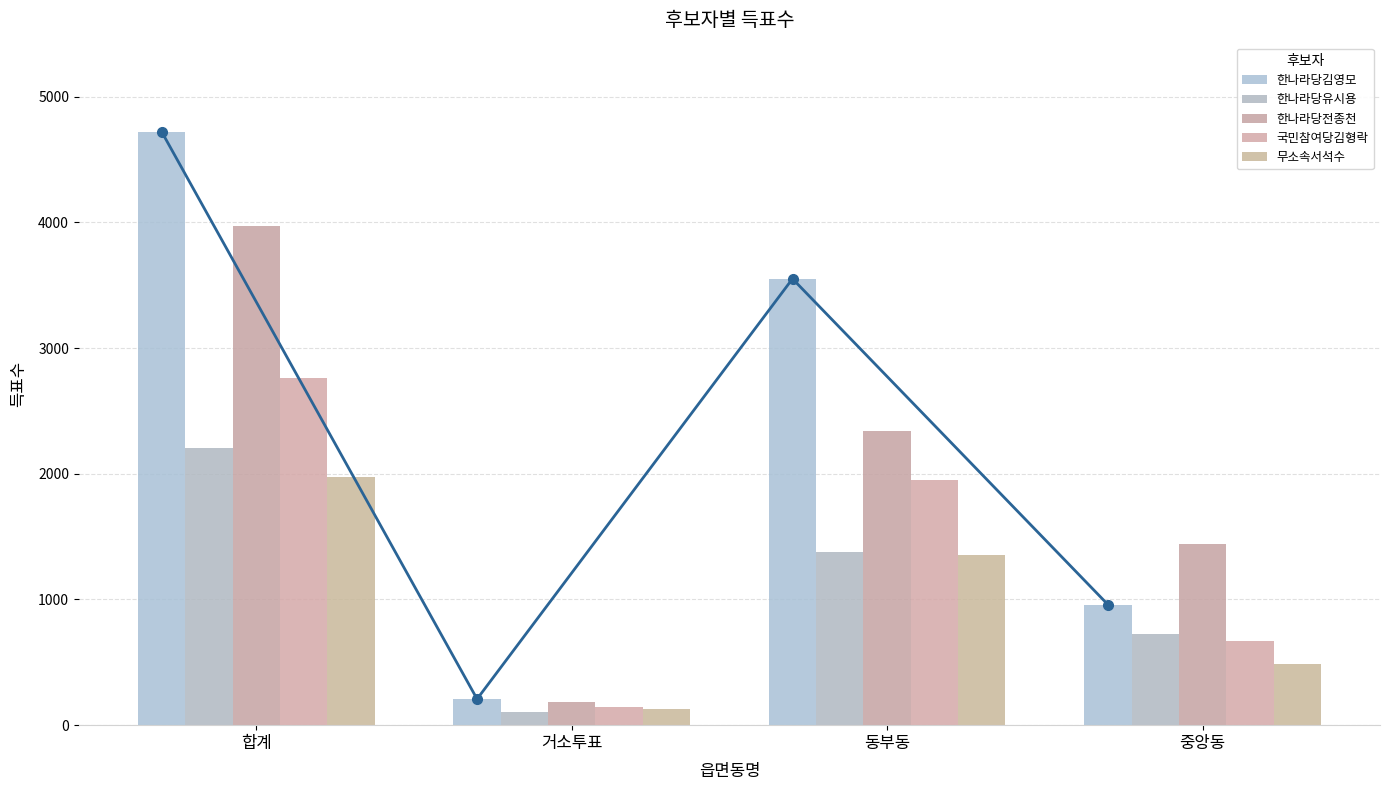

What is the difference between the second highest and minimum values in the 국민참여당김형락 series?

1805